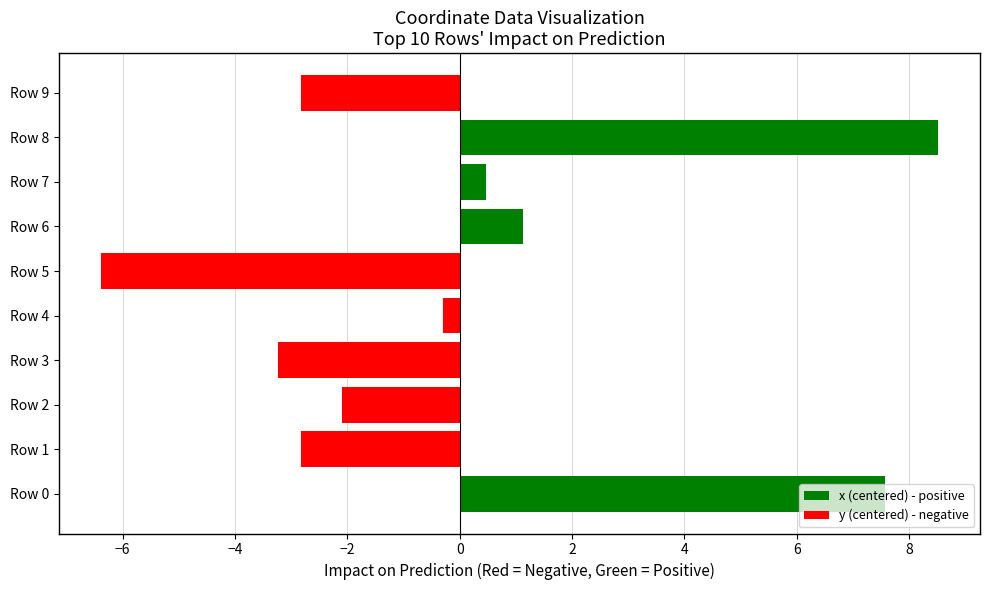

How many series are shown in this chart?

1